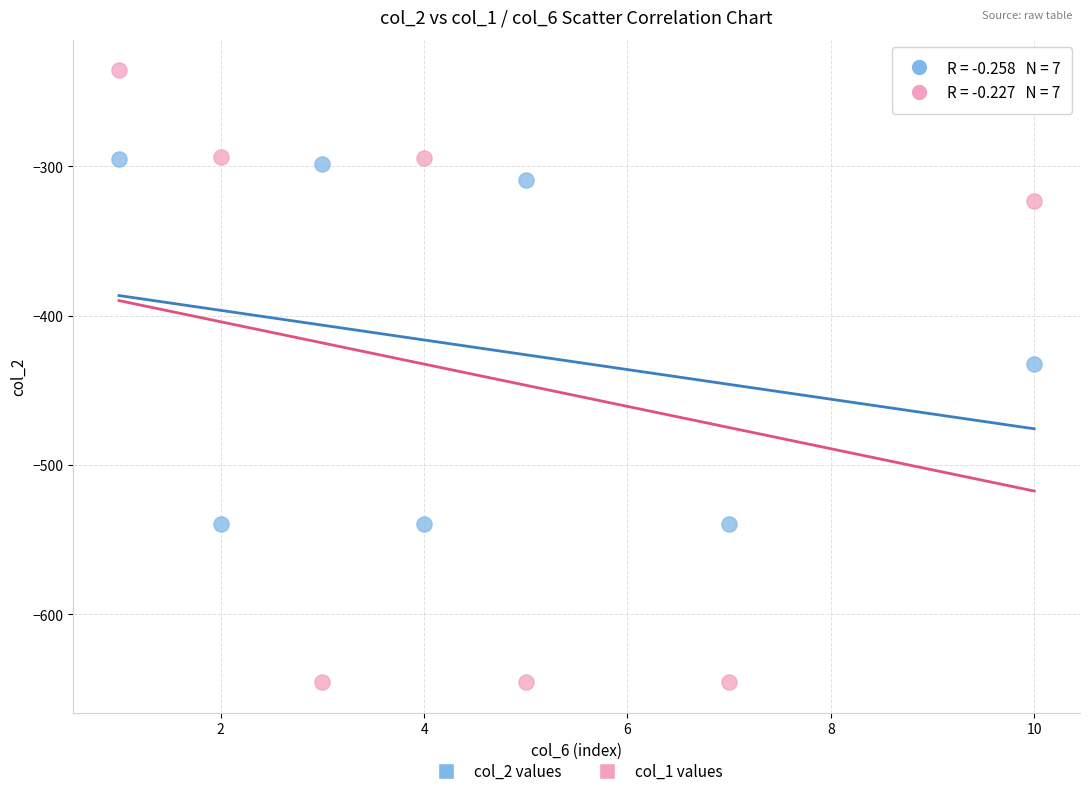

Which series contains the highest Y value?

col_1 values